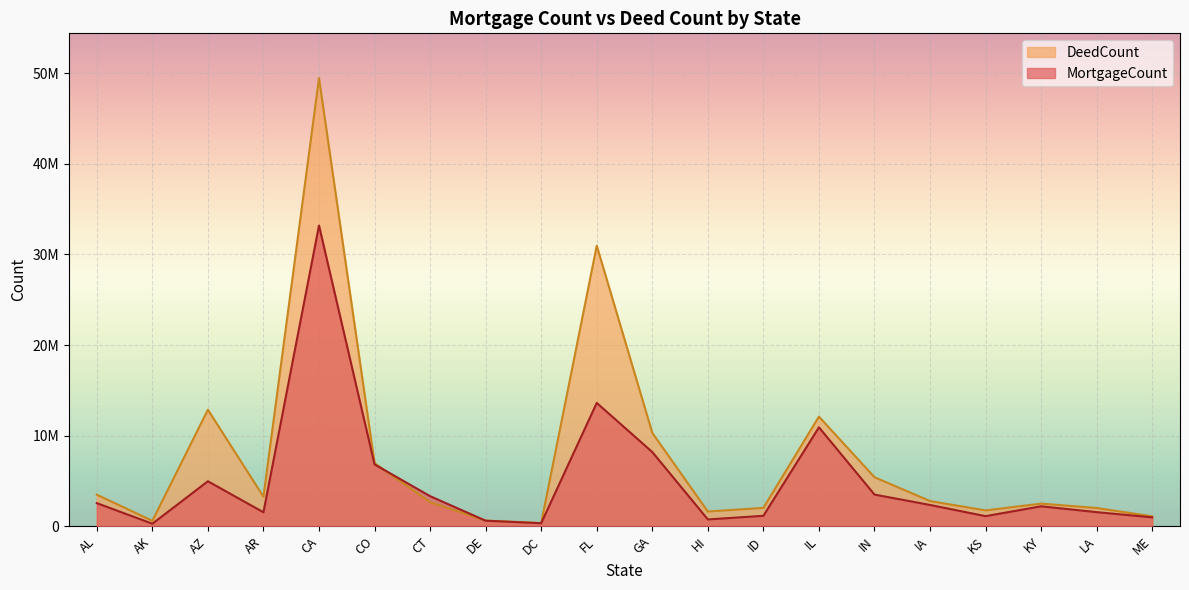

In MortgageCount, how many points are lower than both neighbors (excluding endpoints)?

5